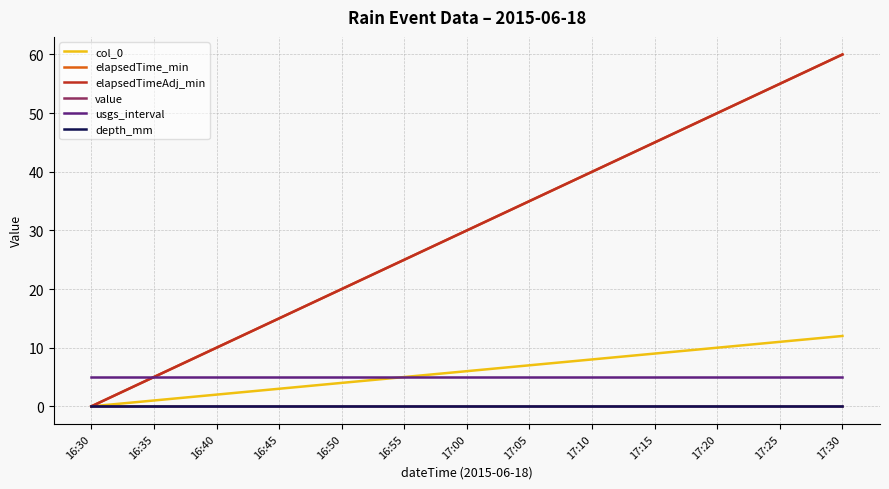

Between 16:30 and 16:55, which series saw the biggest shift?

elapsedTime_min